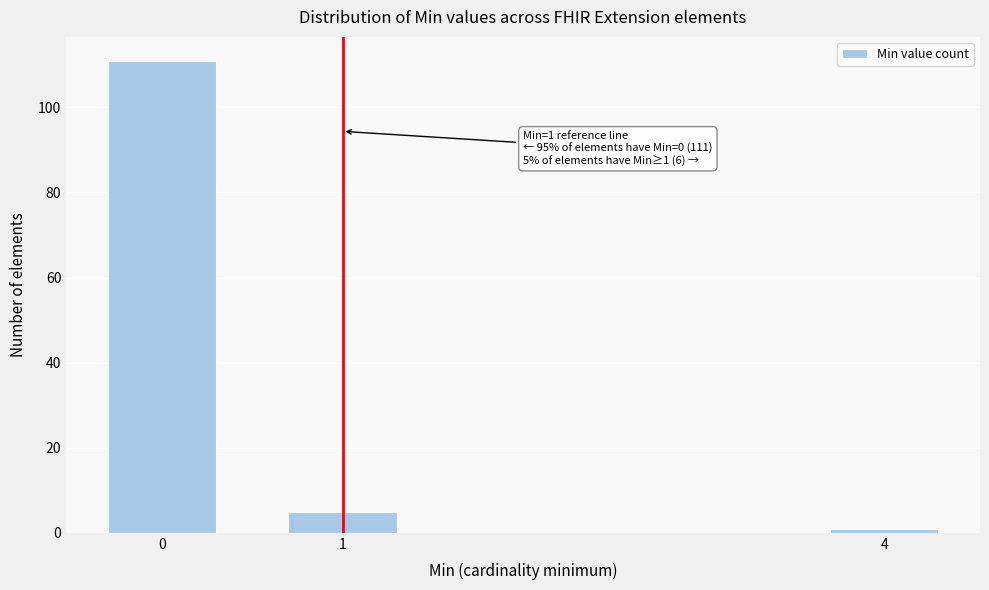

Reading left to right, extract all data points from this chart.

0=111	1=5	4=1